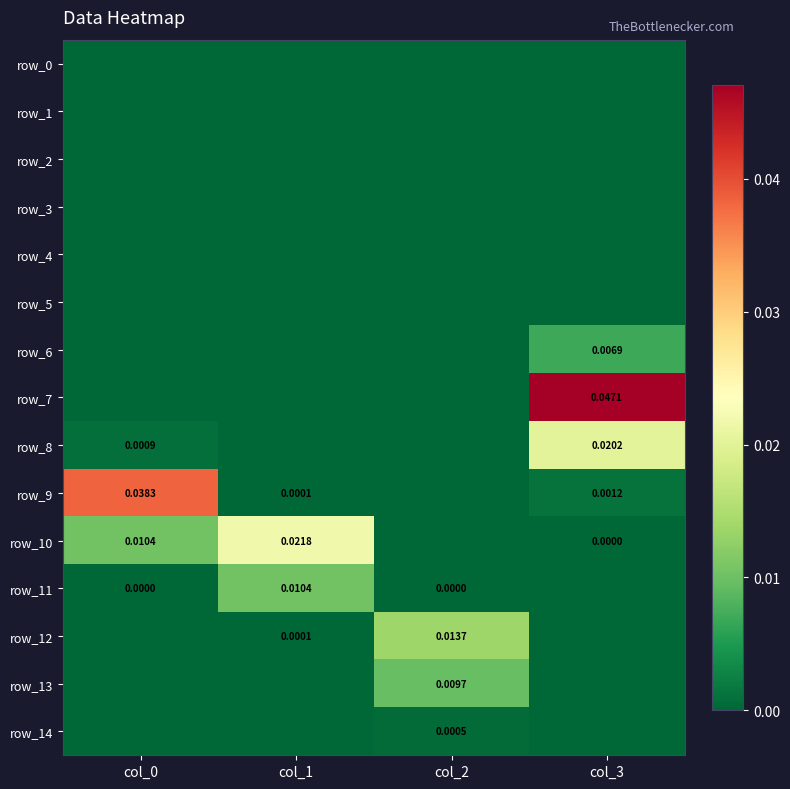

At which category does the chart reach its minimum across all series?

col_0